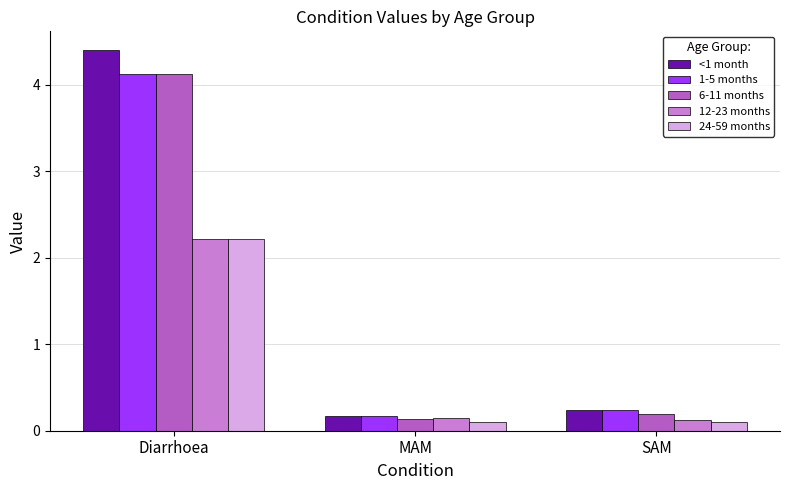

Is it true that 6-11 months equals 1.3 at Diarrhoea?

False